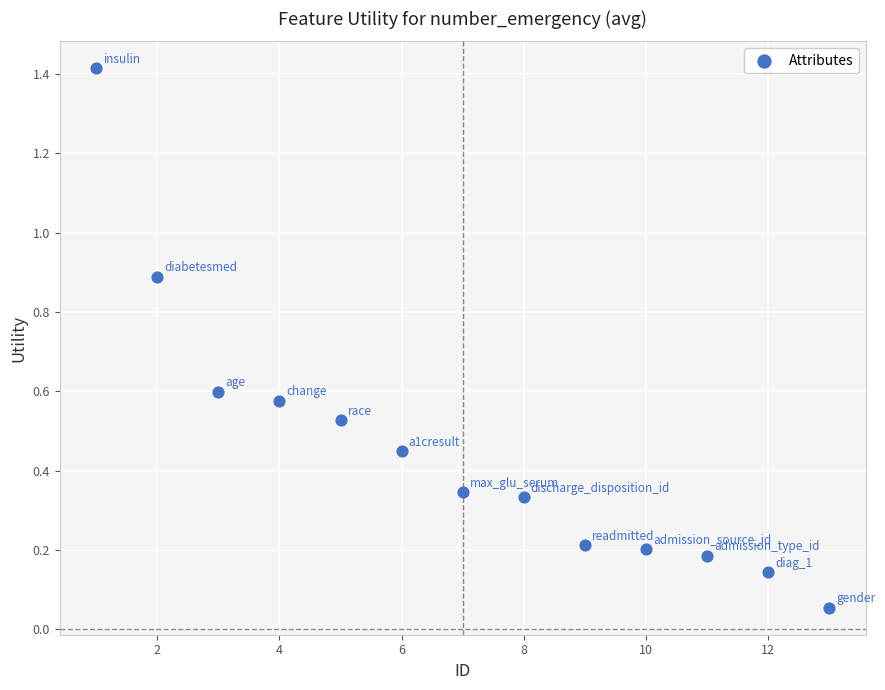

What is the range of X values (max minus min)?

12.0